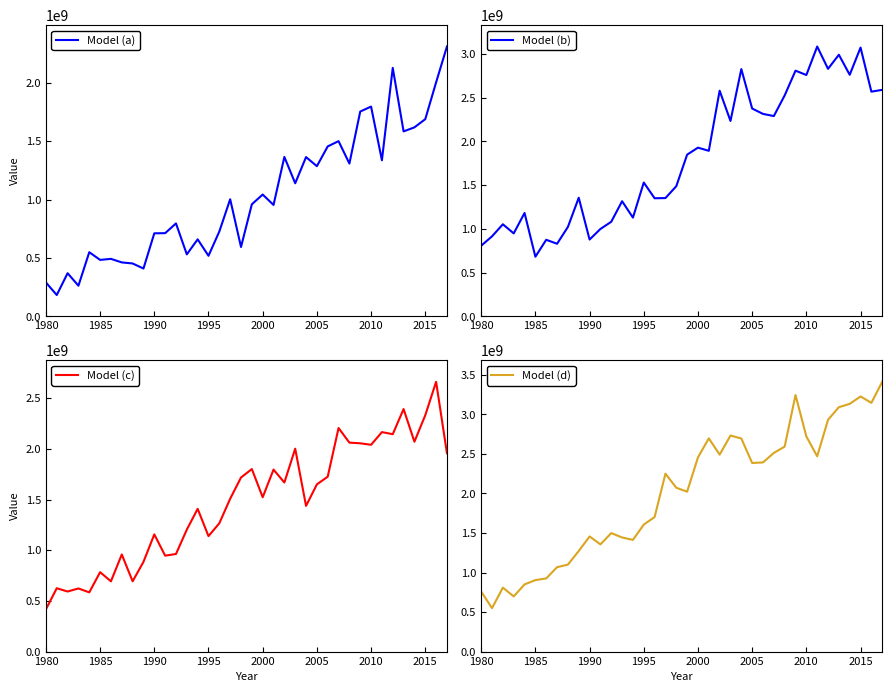

What is the minimum value for Model (a)?

182306709